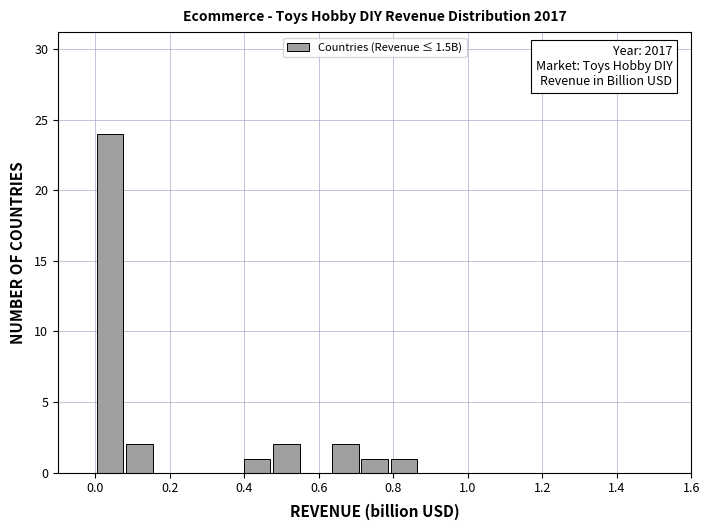

Read against the x-axis, roughly where is the centre of the tallest bar?

0.04